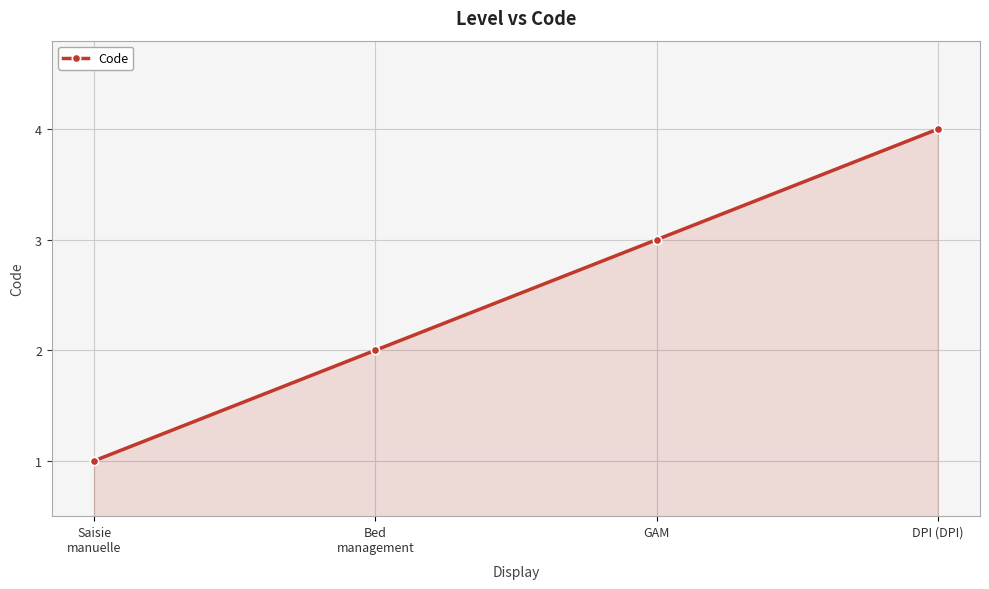

Rank the categories by value from lowest to highest.

Saisie
manuelle, Bed
management, GAM, DPI (DPI)